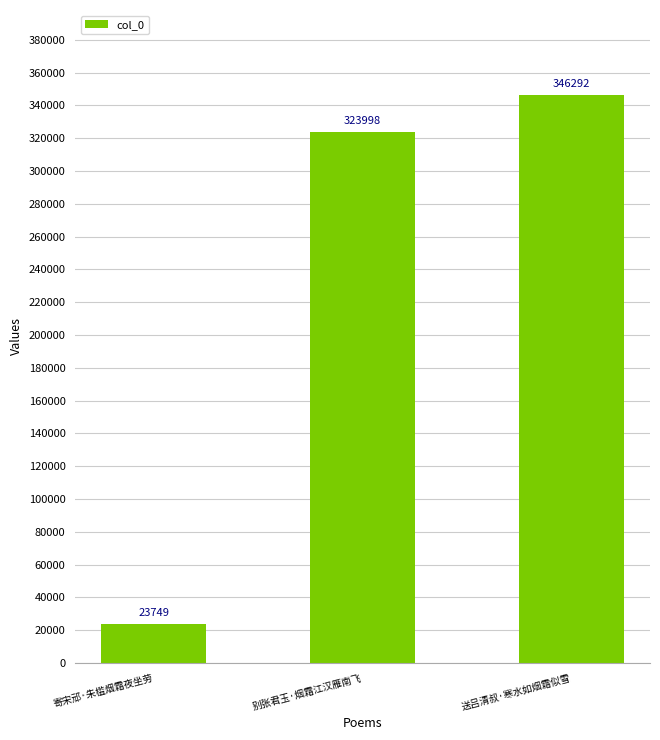

Which category has the highest value across all series?

送吕清叔·寒水如烟霜似雪